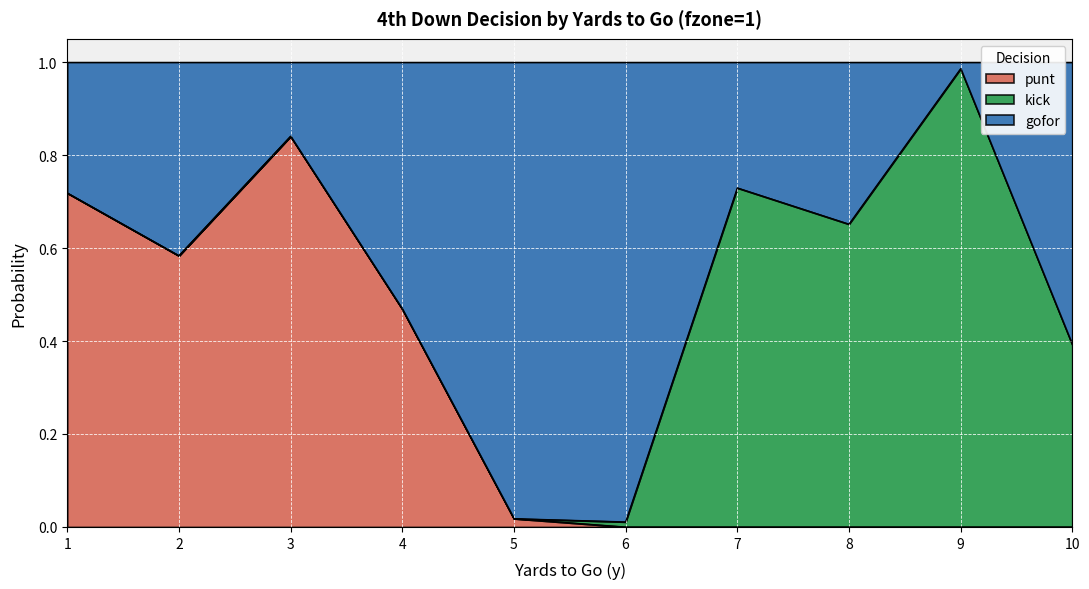

At which category is the sum across all series the highest?

3